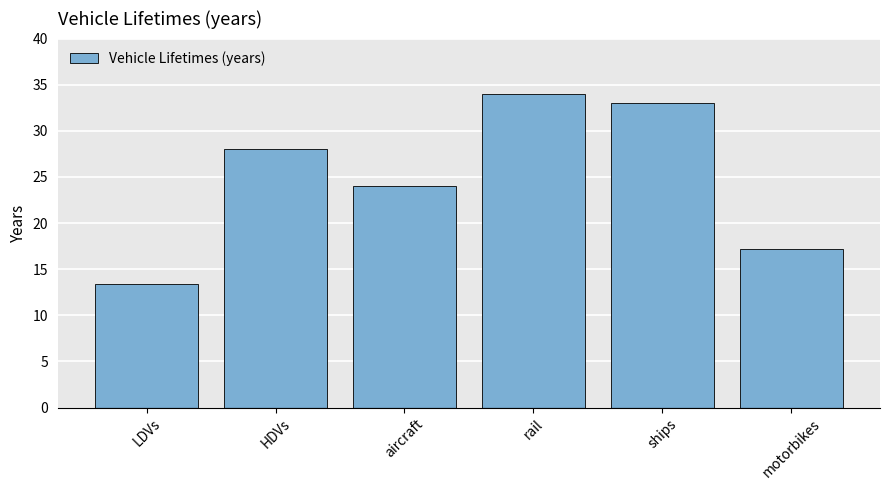

What is the sum of all values?

149.6